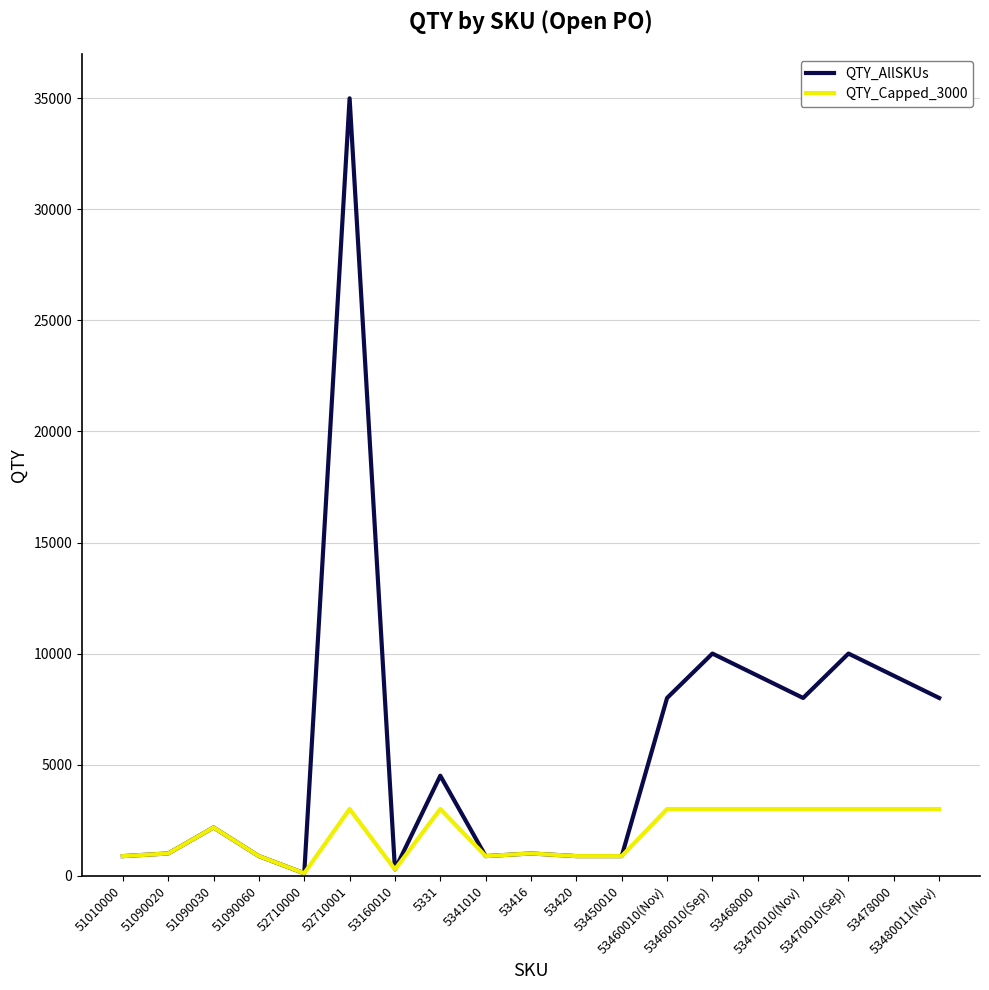

What value does the QTY_AllSKUs series have at 52710000, to the nearest 100?

100